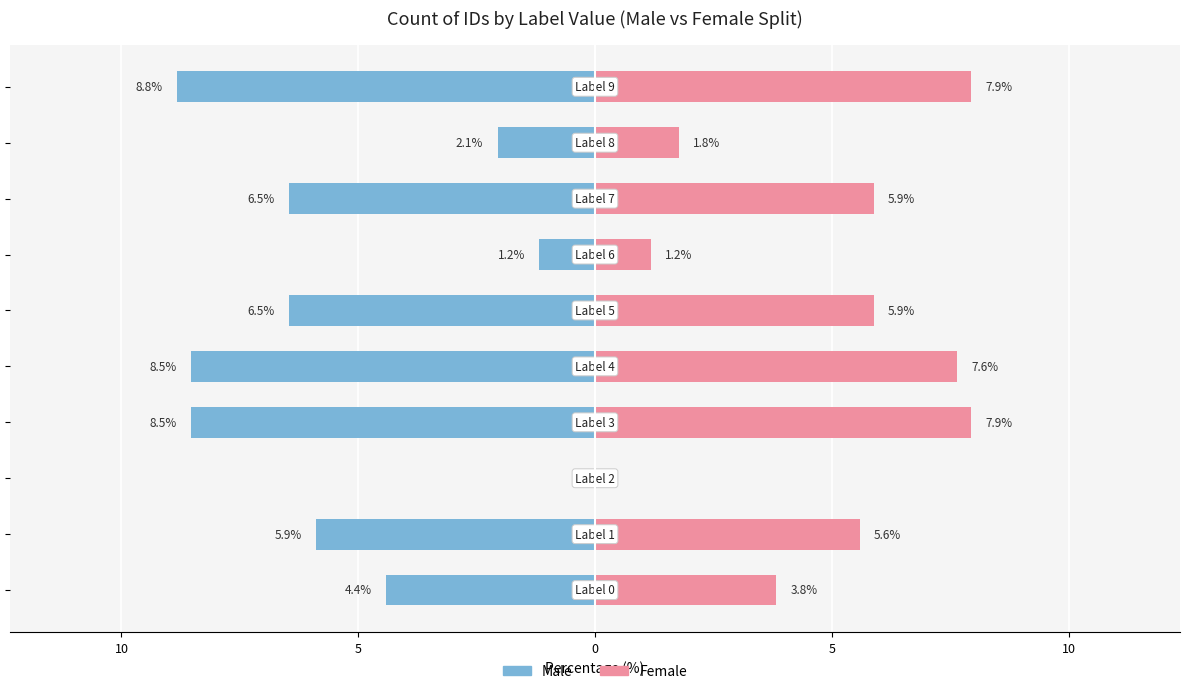

How many positive values does the Female series have?

9